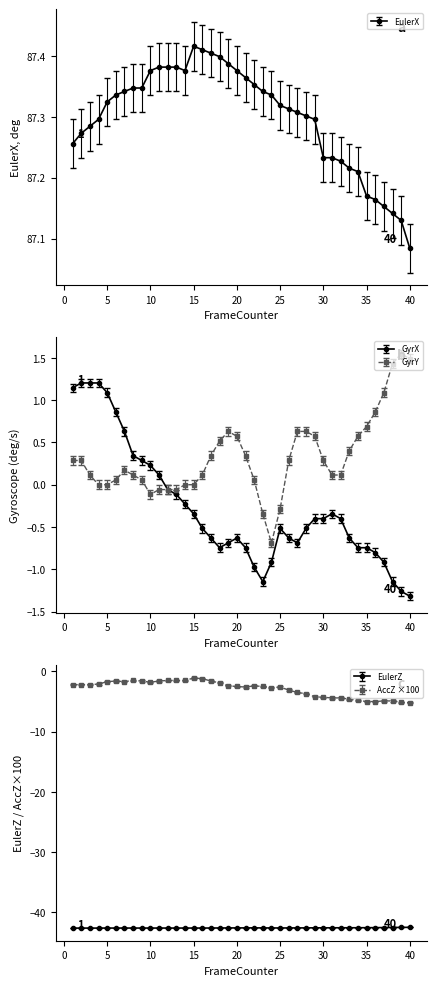

Where is the first local minimum for GyrY?

10